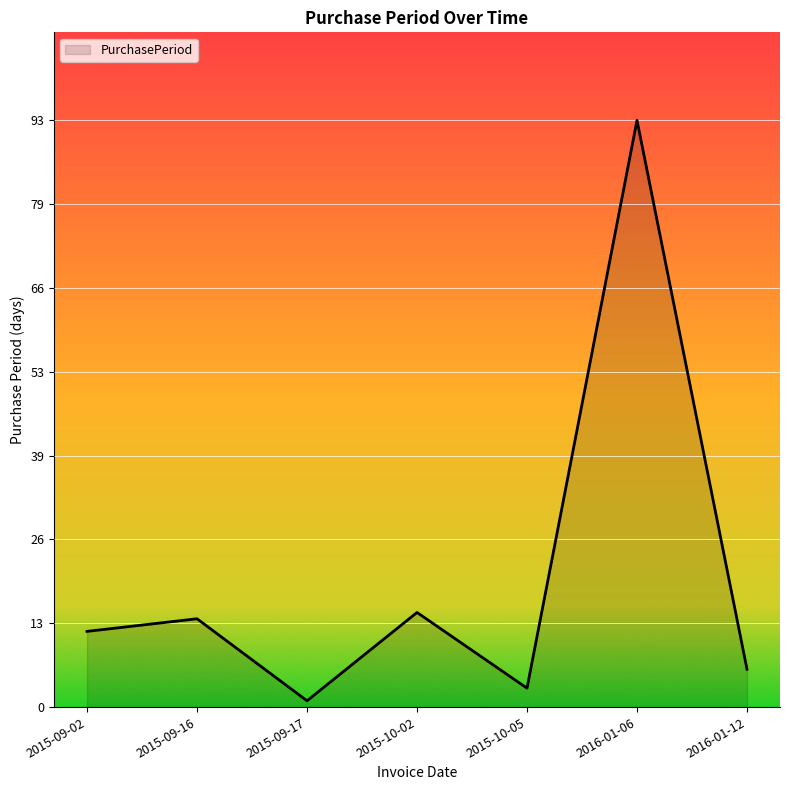

True or false: the data has more than 2 interior local peaks.

True